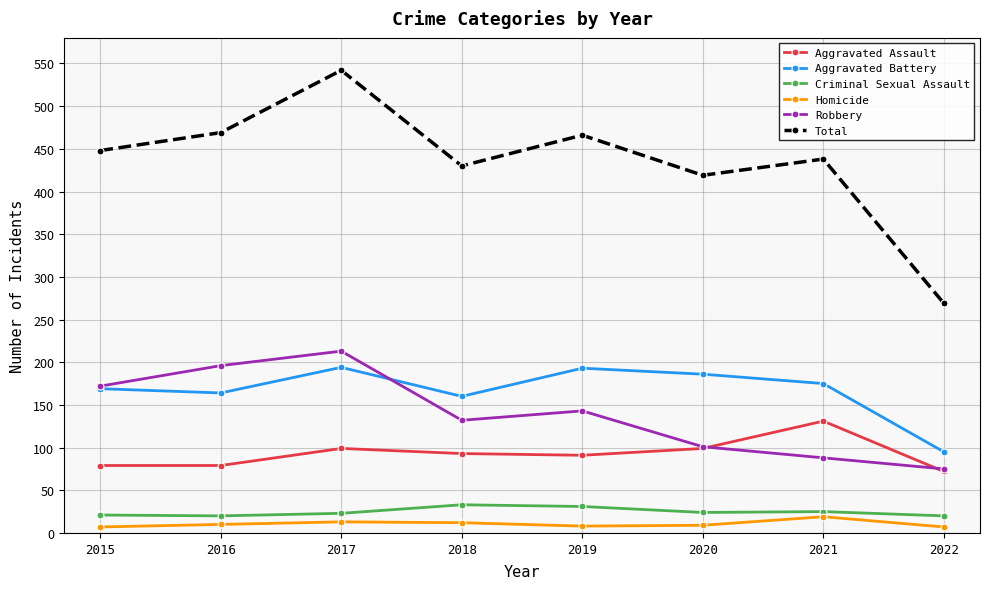

Where does the Aggravated Battery series first go above 175?

2017